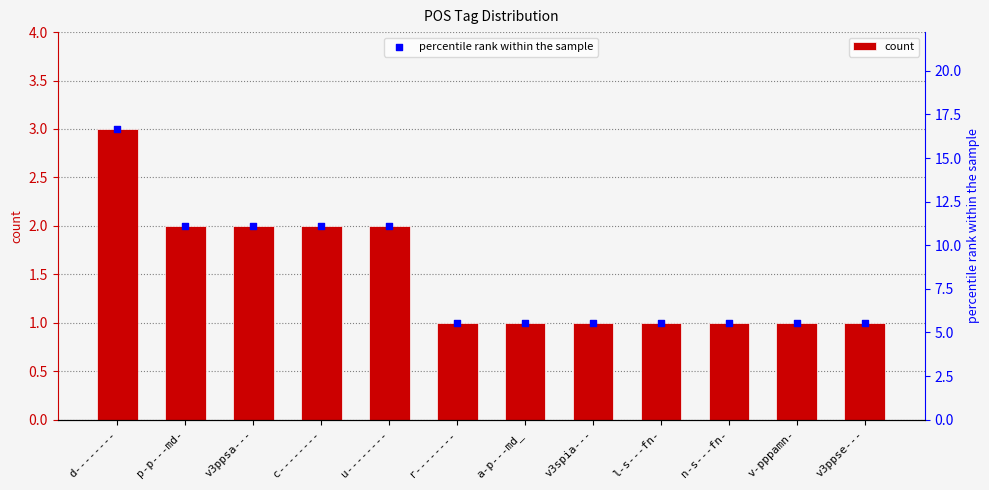

Which series contains the lowest Y value?

count